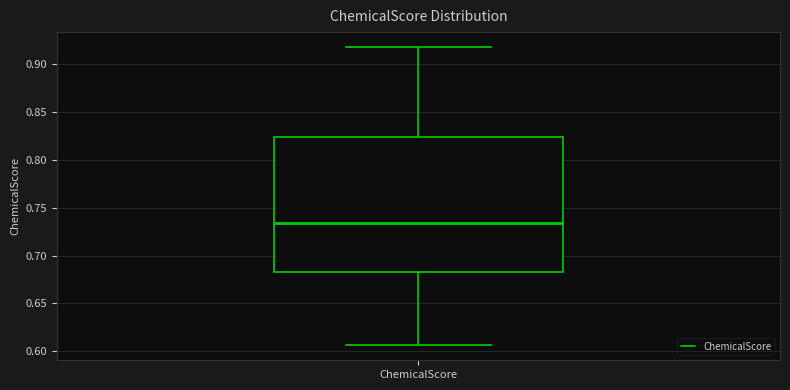

Transcribe this box plot: give where the median line is, the range the box spans, and where the two whiskers end, as read against the y-axis. The values are not printed on the chart, so give them approximately, as read against the axis.

median 0.735, box 0.685 to 0.825, whiskers 0.605 to 0.920